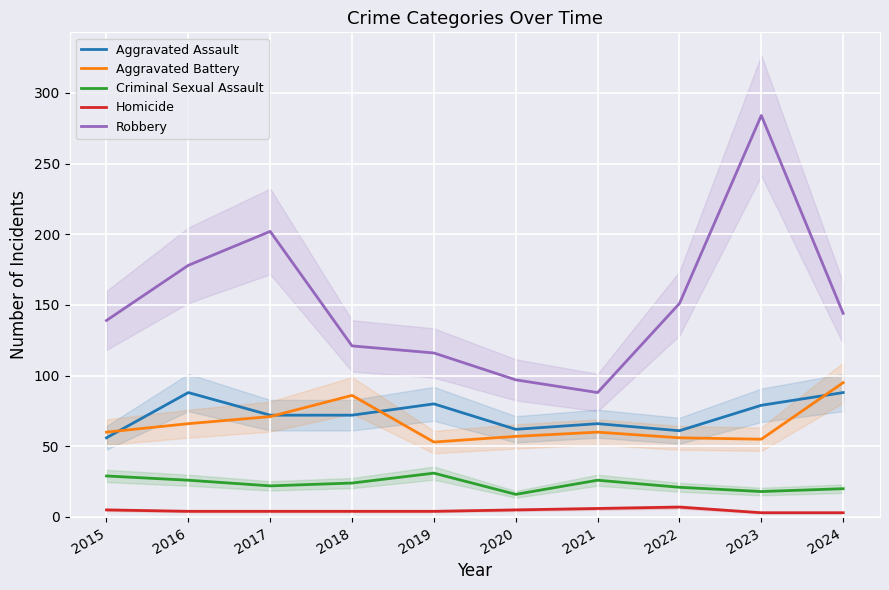

What is the value of the Homicide point at the 9th from the left?

3